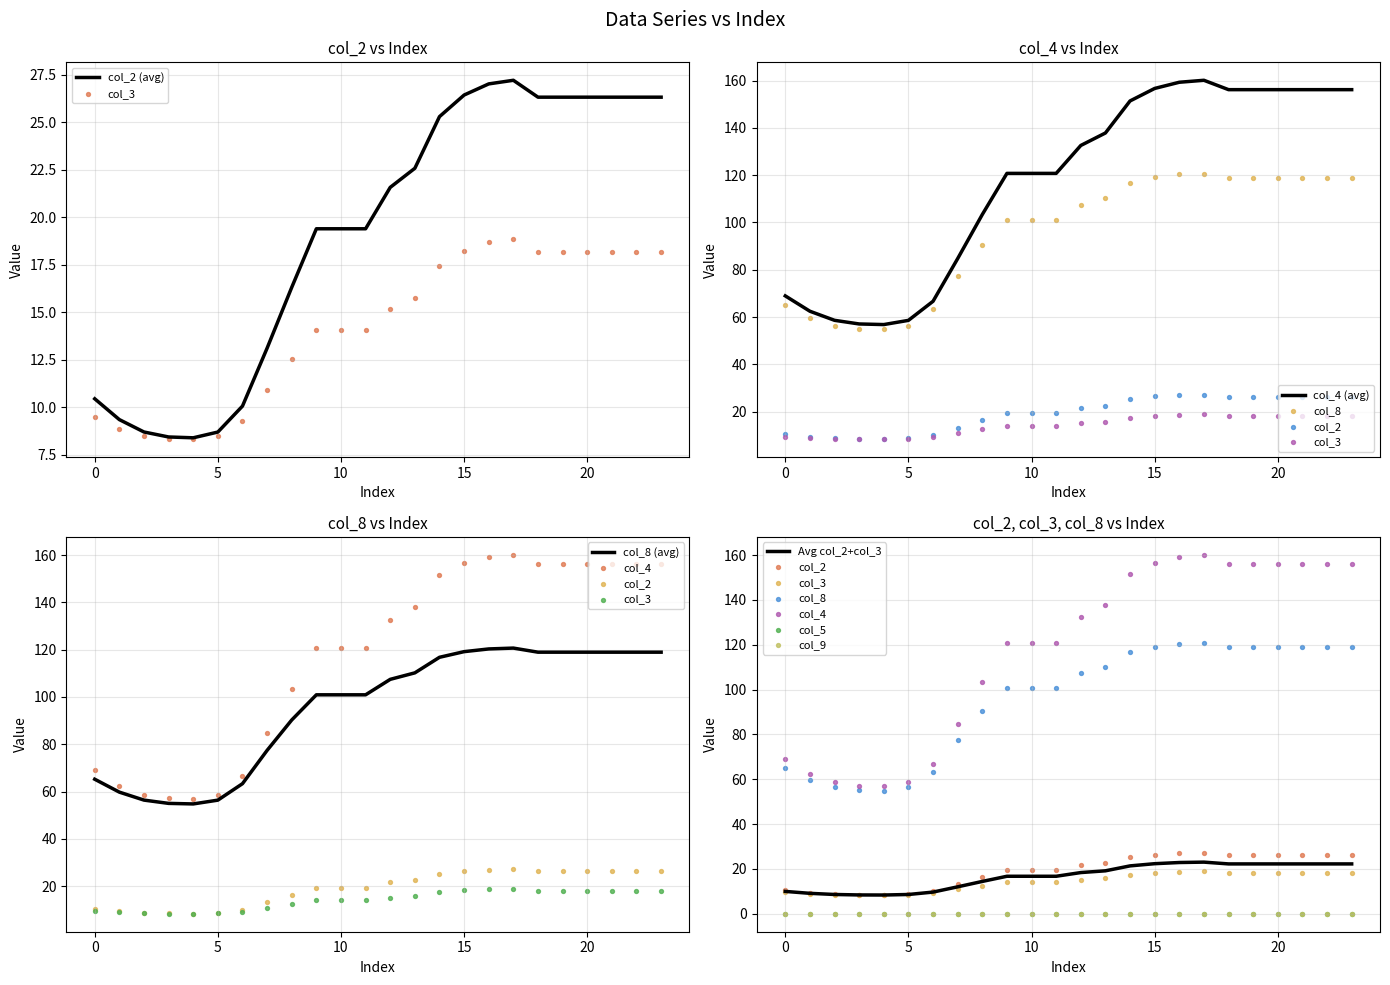

Which series contains the highest Y value?

col_4